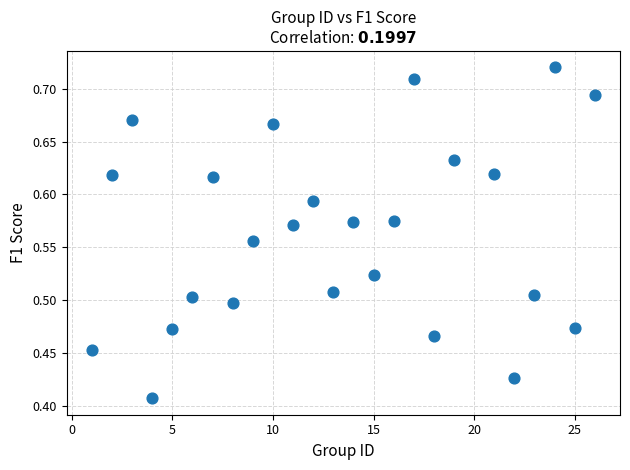

What is the range of X values (max minus min)?

25.0